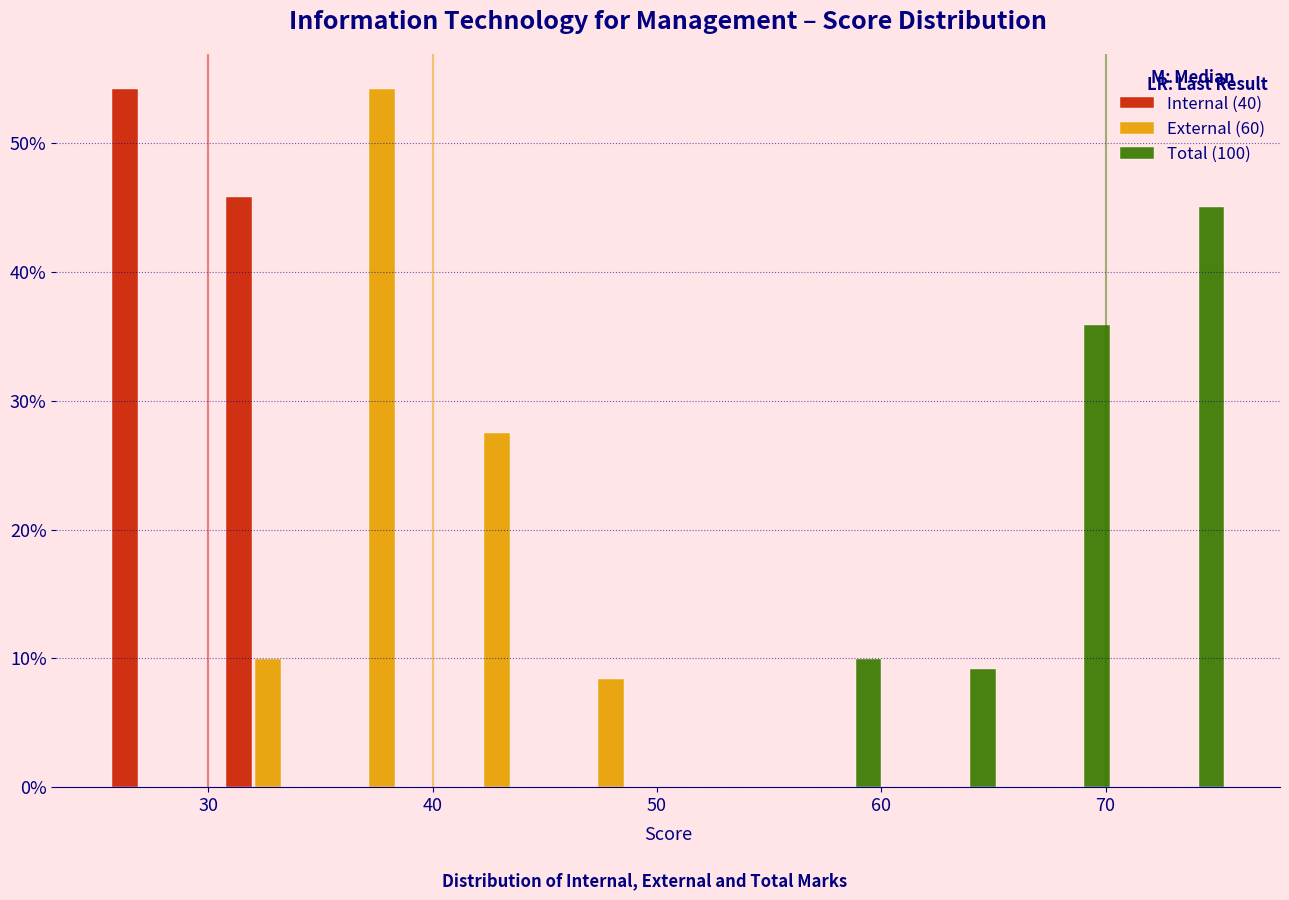

What is the height of the External (60) bar covering 30.1 to 35.2 on the x-axis? Neither the bar edges nor the heights are printed on the chart, so give them approximately, as read against the axes.

10